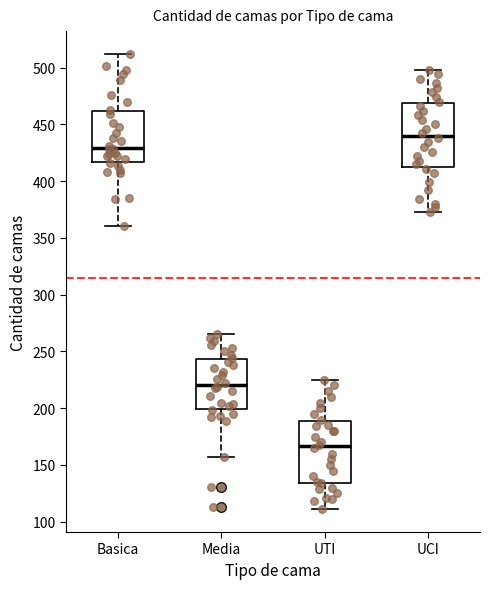

Which box has the highest median line?

UCI